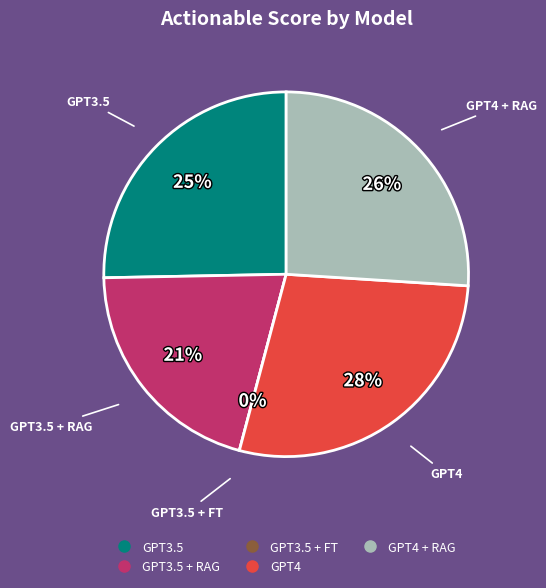

True or false: GPT3.5 accounts for 40% of the total.

False